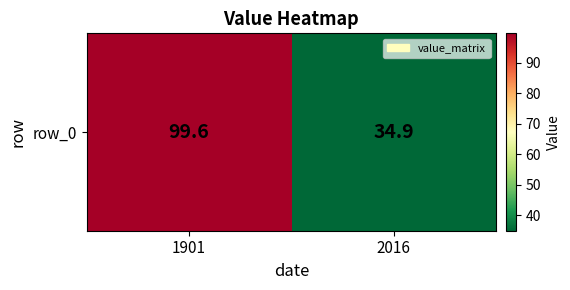

Reading left to right, list all the values displayed in this chart.

1901=99.6	2016=34.9